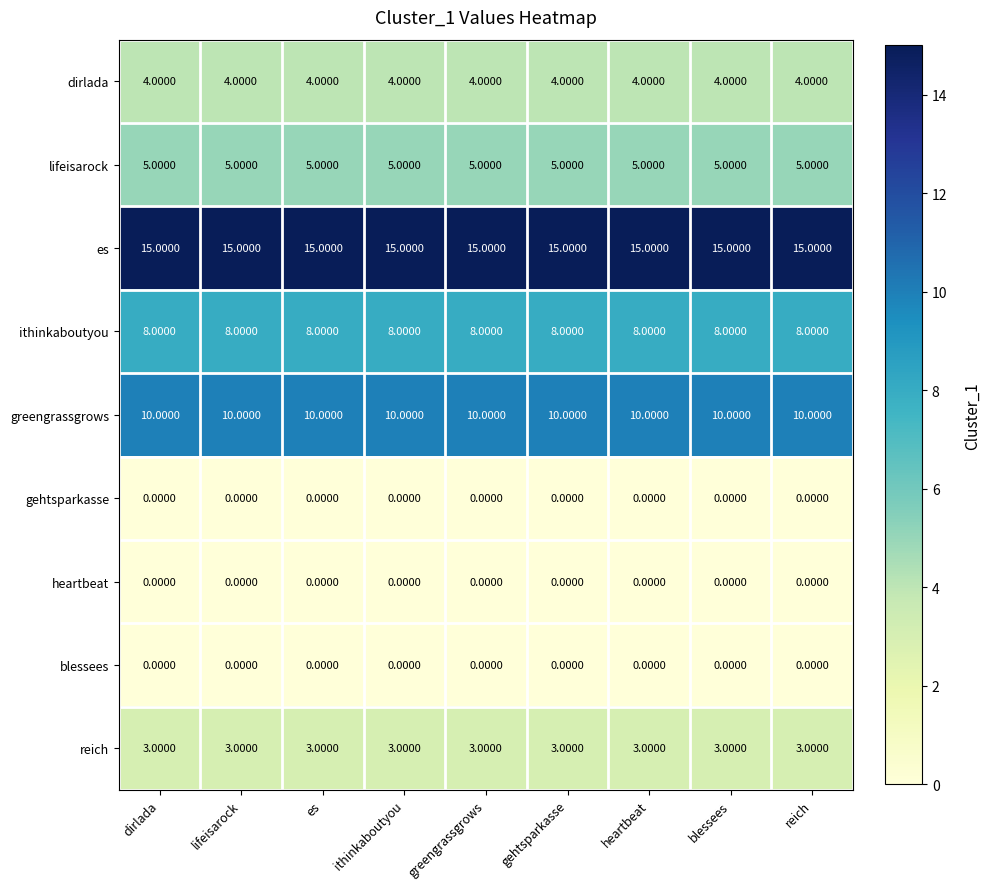

What is the sum of all es values?

135